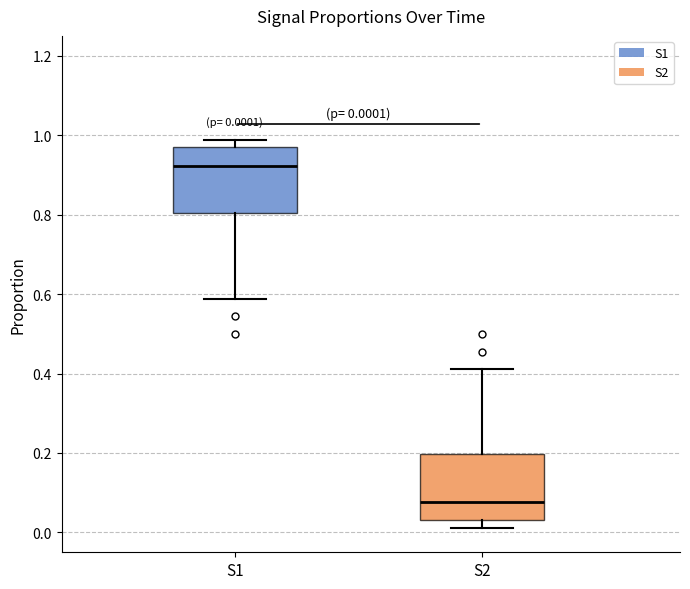

Which box has the lowest median line?

S2